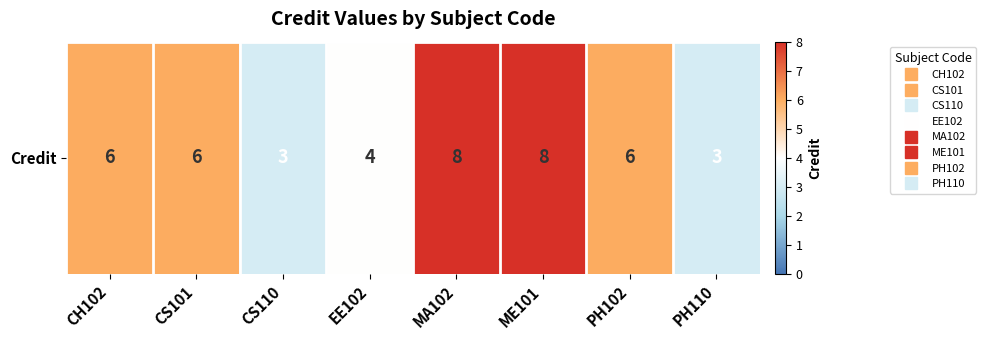

The value at CS101 is 2. True or false?

False